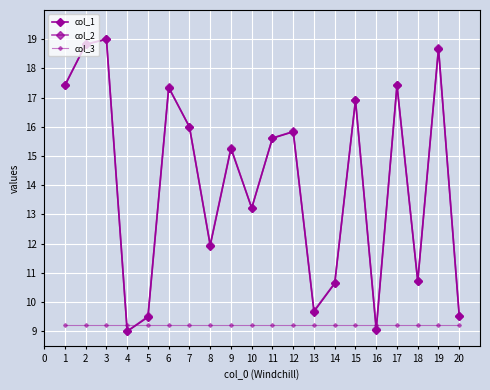

What is the average value of the col_2 series?

14.1